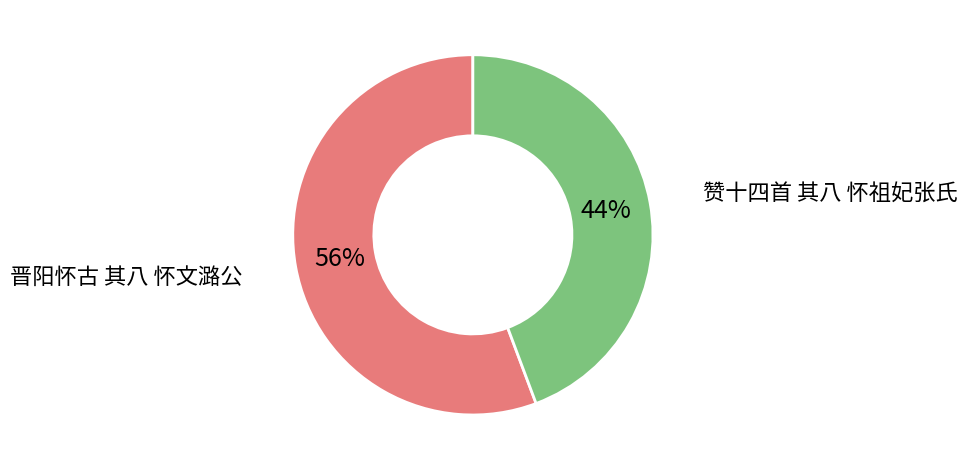

The 赞十四首 其八 怀祖妃张氏 slice represents 39% of the pie. True or false?

False